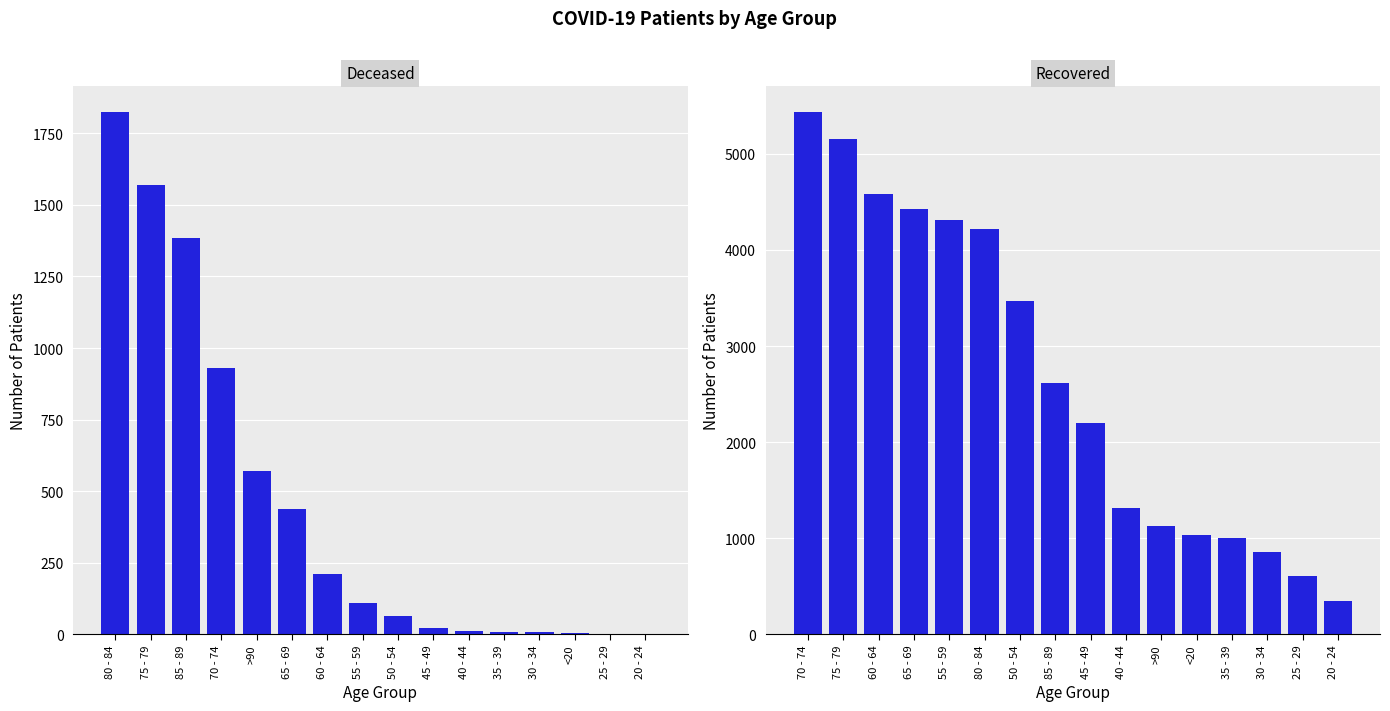

Rank the series at 20 - 24 from lowest to highest value.

patients_deceased, patients_recovered